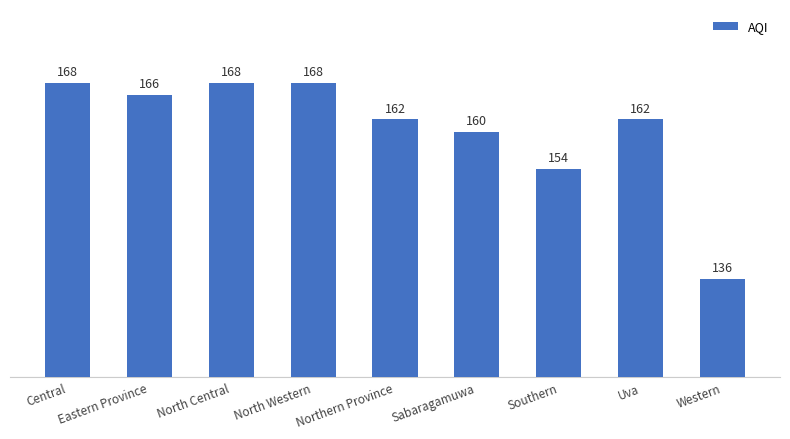

Reading left to right, list all the values displayed in this chart.

168	166	168	168	162	160	154	162	136